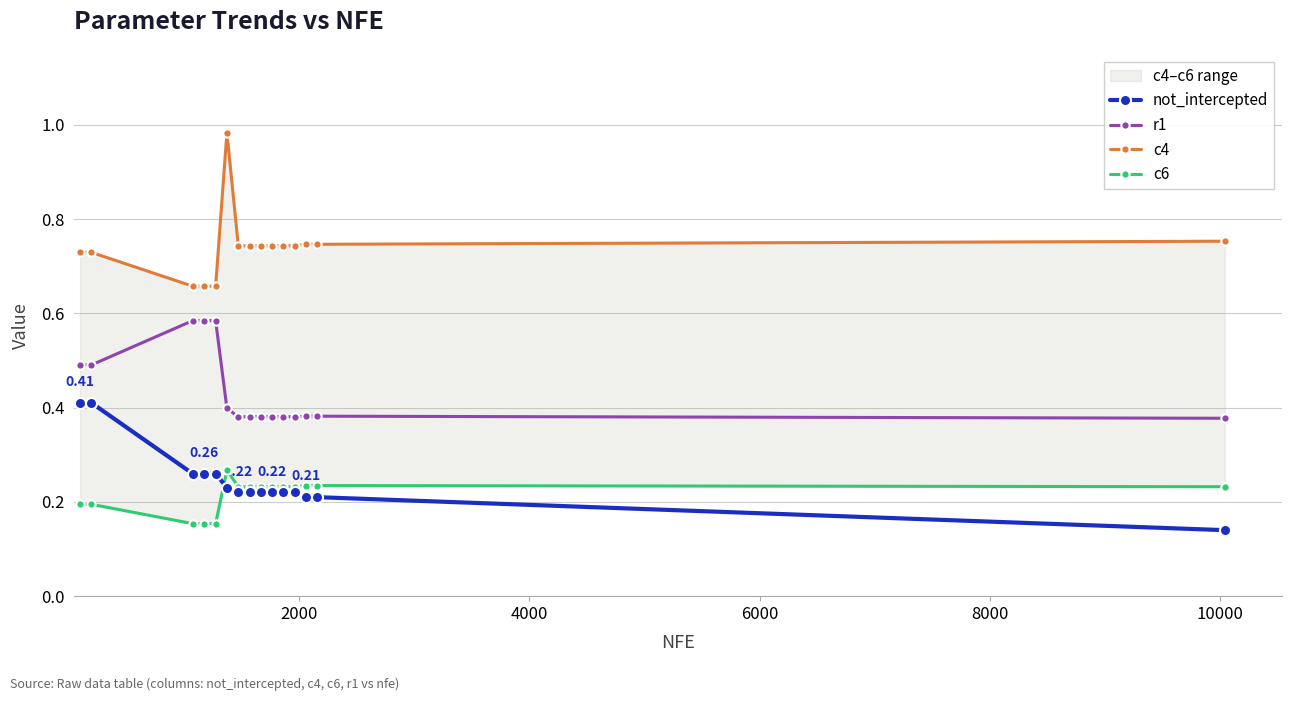

What are all the series names shown in the legend?

not_intercepted, r1, c4, c6